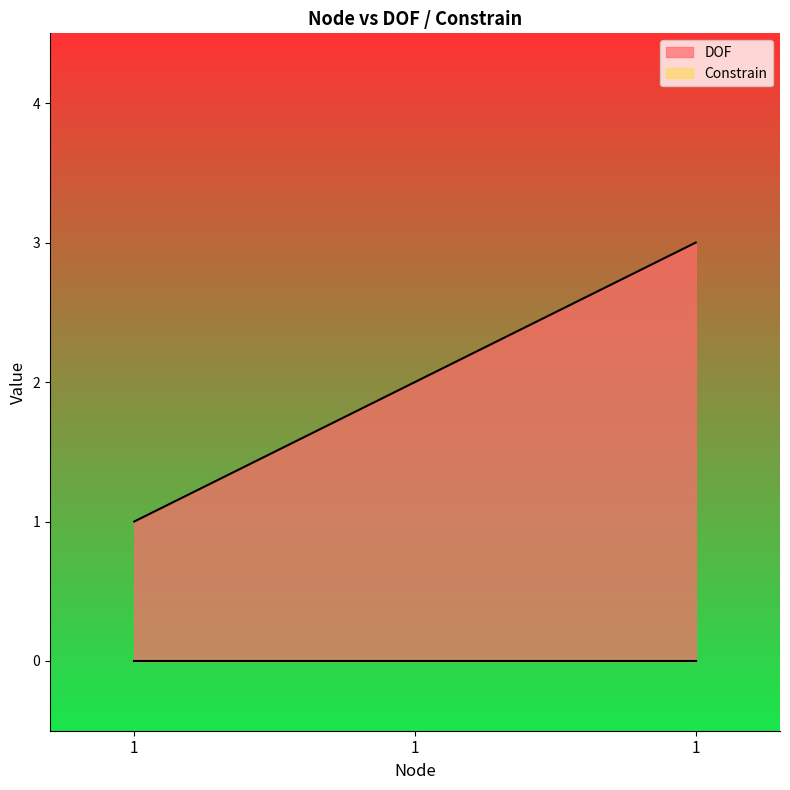

What is the difference between the maximum and minimum values?

2